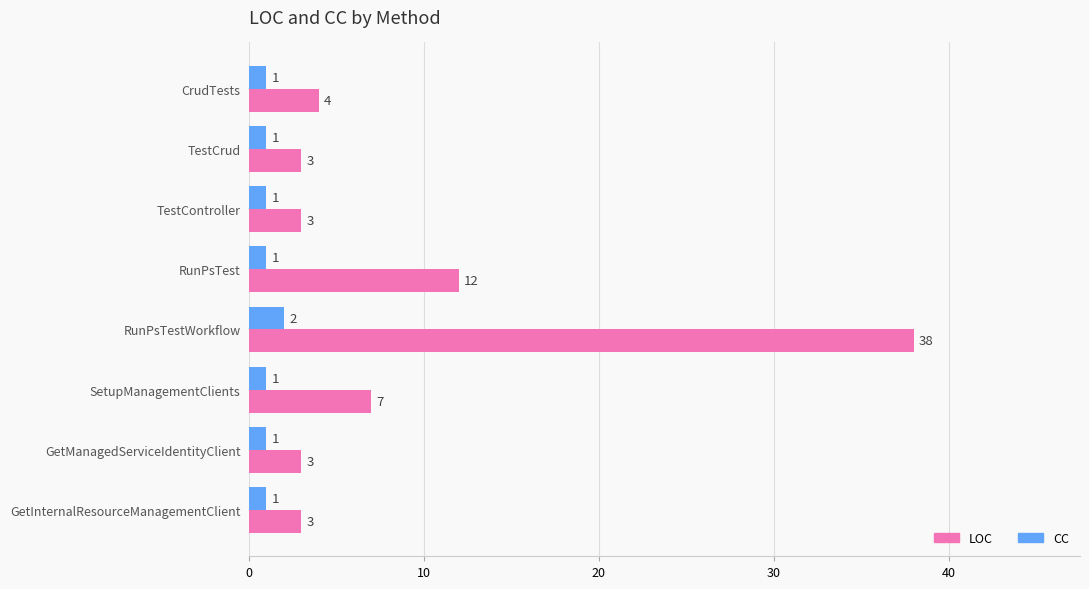

What is the total value across all series at GetInternalResourceManagementClient?

4